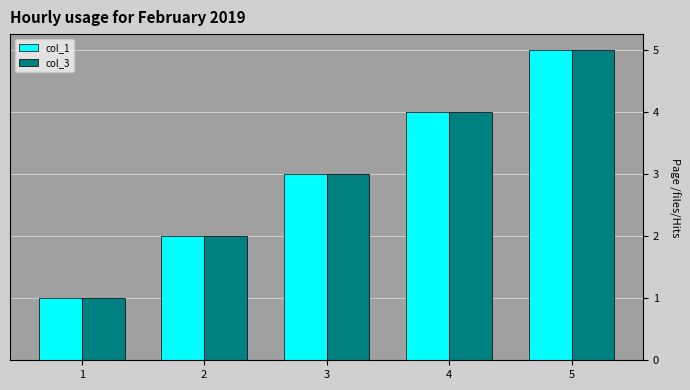

What is the difference between the maximum and minimum values in the col_3 series?

4